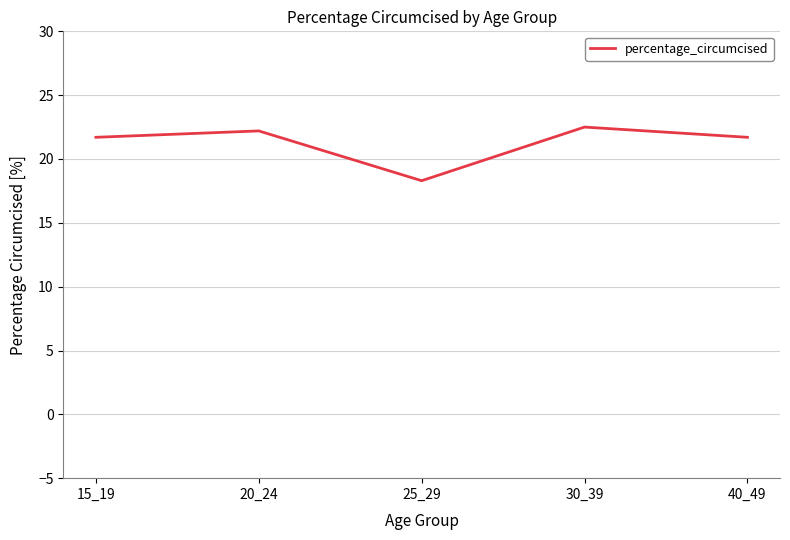

At which category does the chart reach its minimum across all series?

25_29